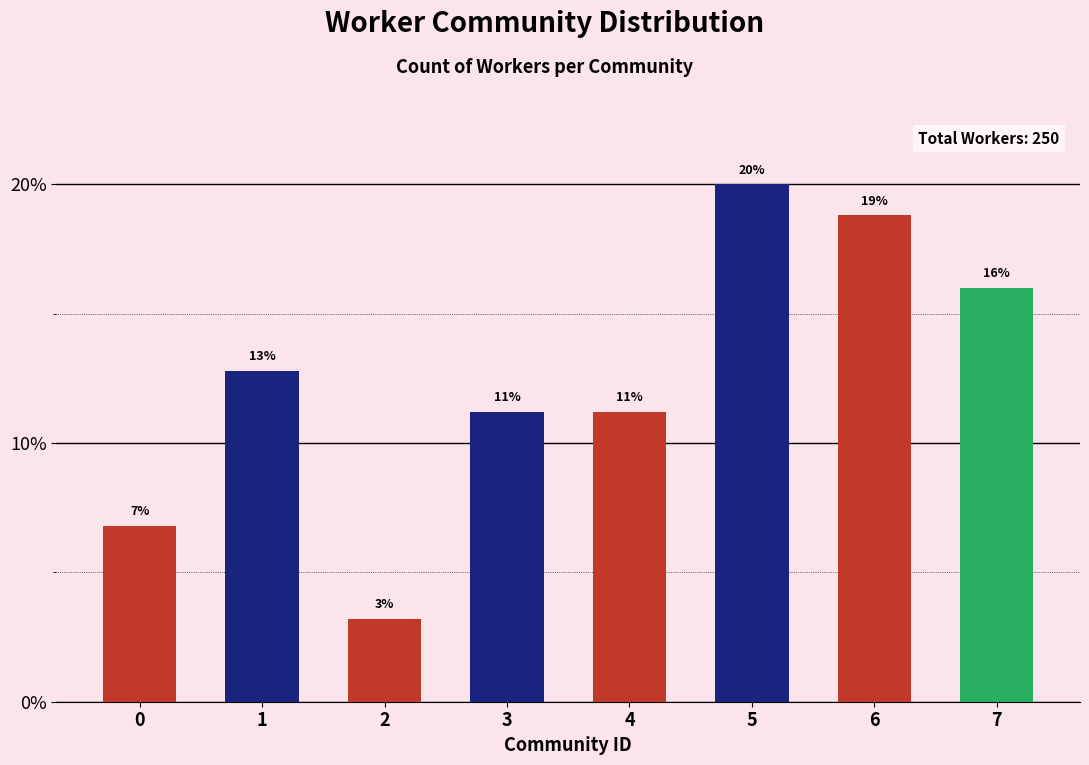

True or false: the data shows 20.0 at 5.

True